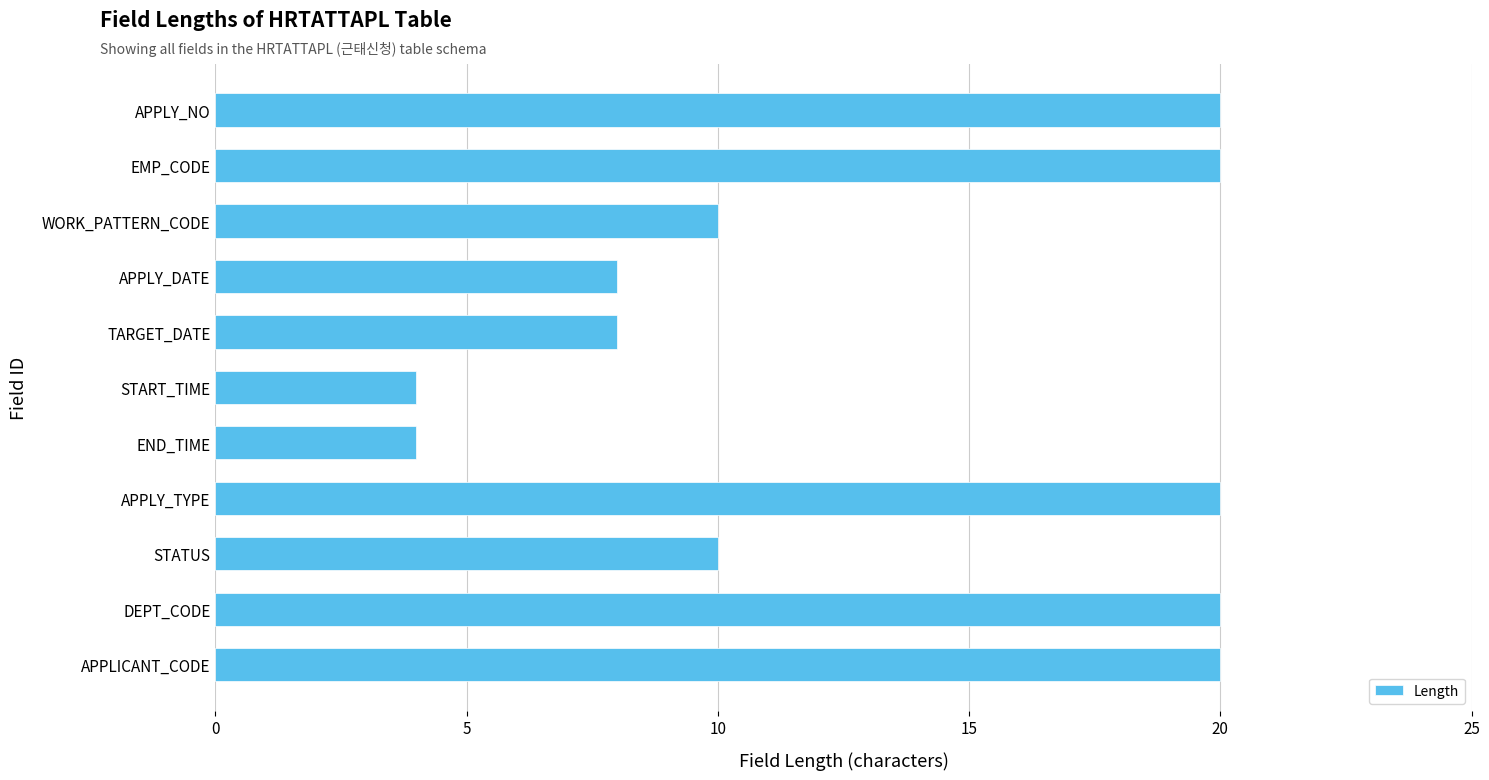

Is it true that the value at STATUS is 10?

True